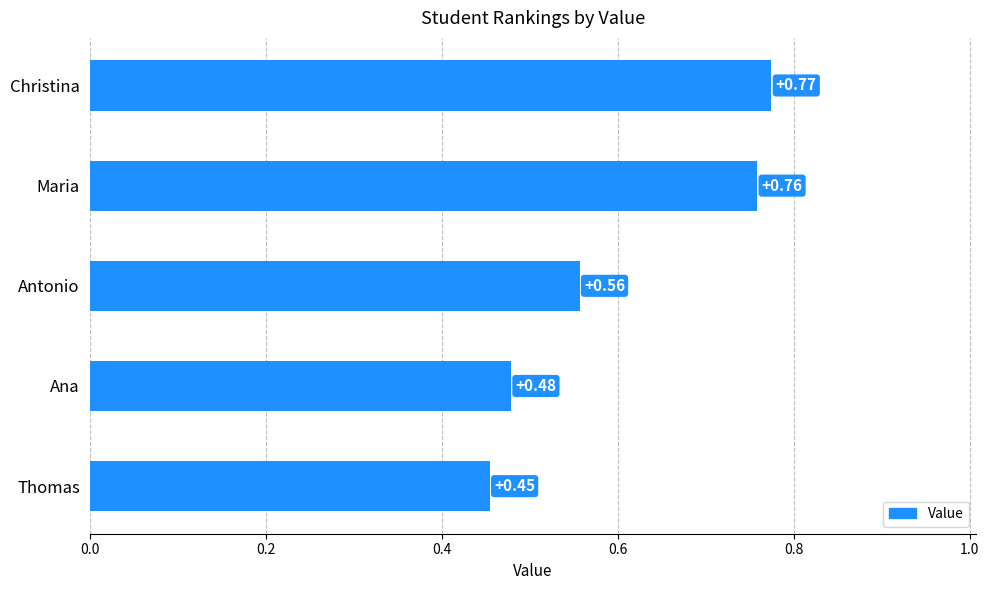

Count the number of data series in this chart.

1